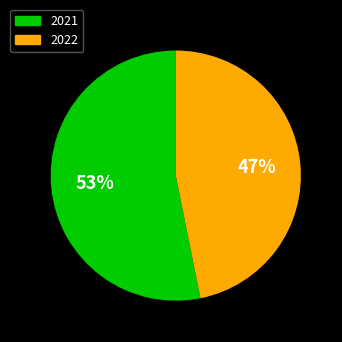

Count the number of slices in the pie.

2